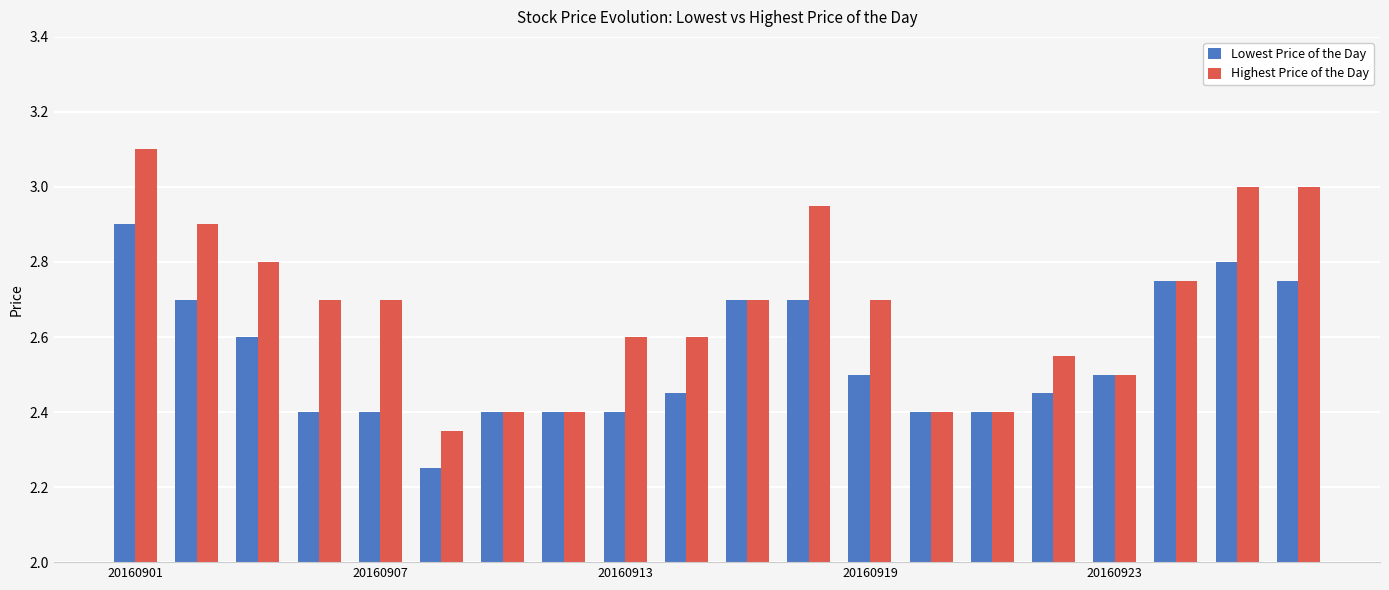

Does the chart contain stacked bars?

No